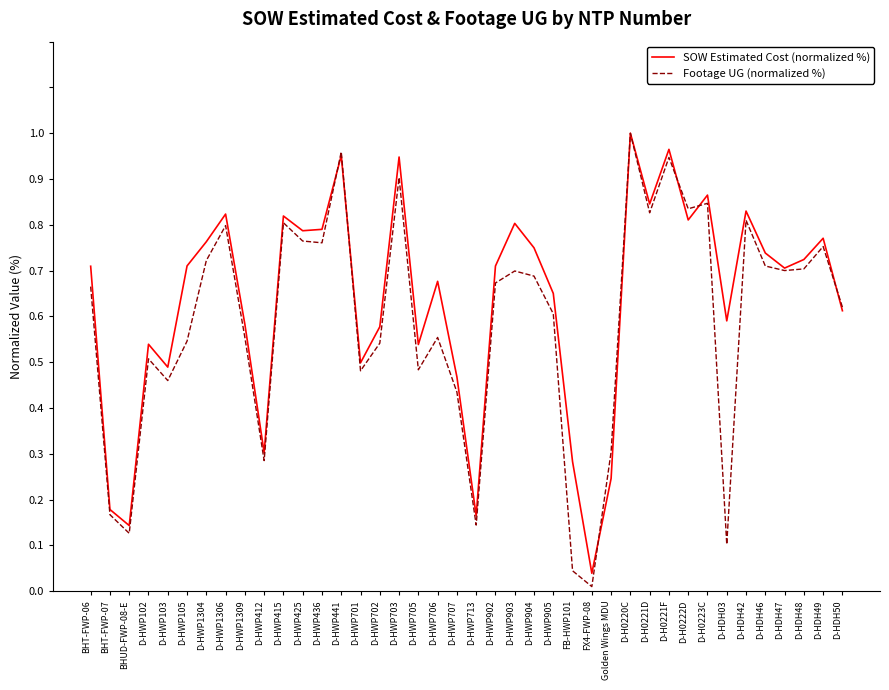

The value of SOW Estimated Cost (normalized %) at D-HWP1304 is 122.7. True or false?

False